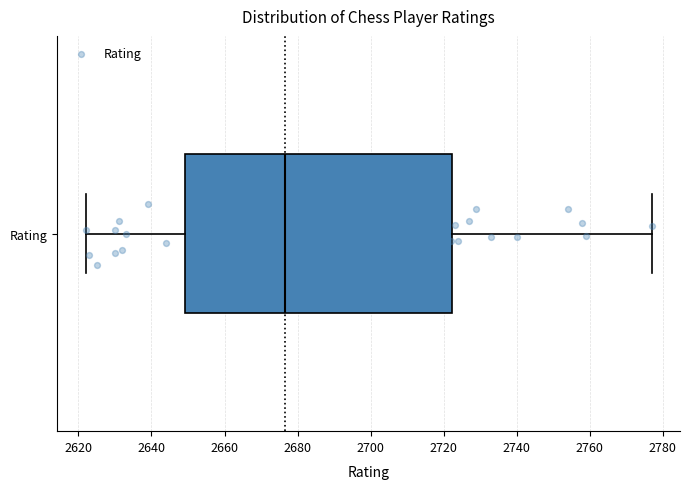

Where is the left edge of the box for Rating on the x-axis? The values are not printed on the chart, so give them approximately, as read against the axis.

2650